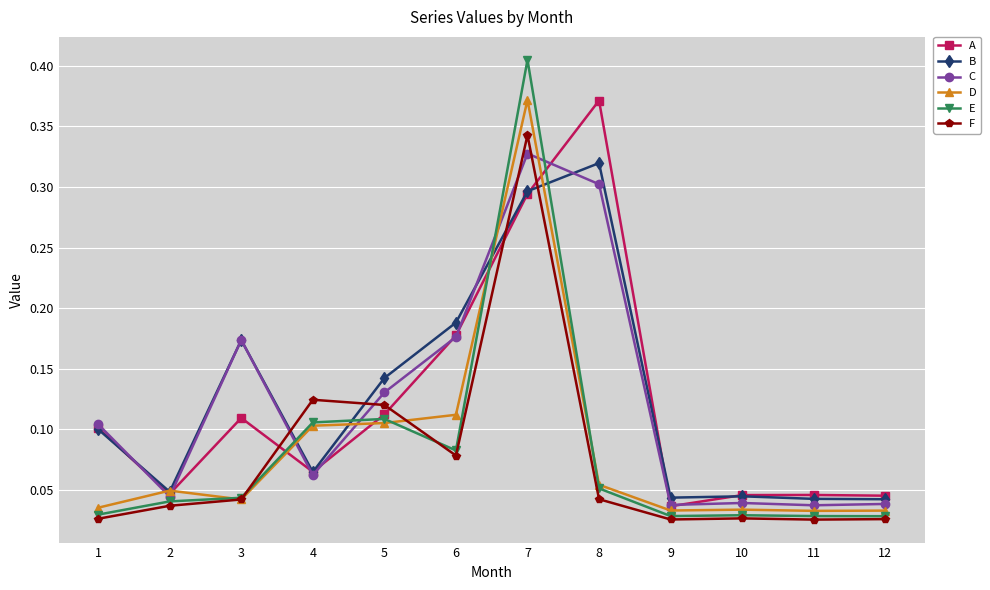

At how many categories does at least one series exceed 0?

12